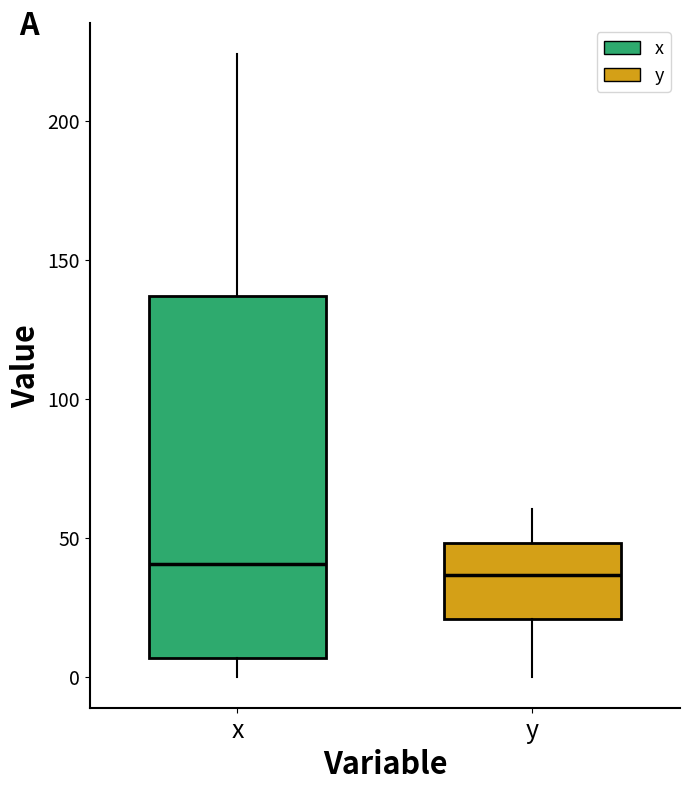

Which box is the tallest, from its lower edge to its upper edge?

x